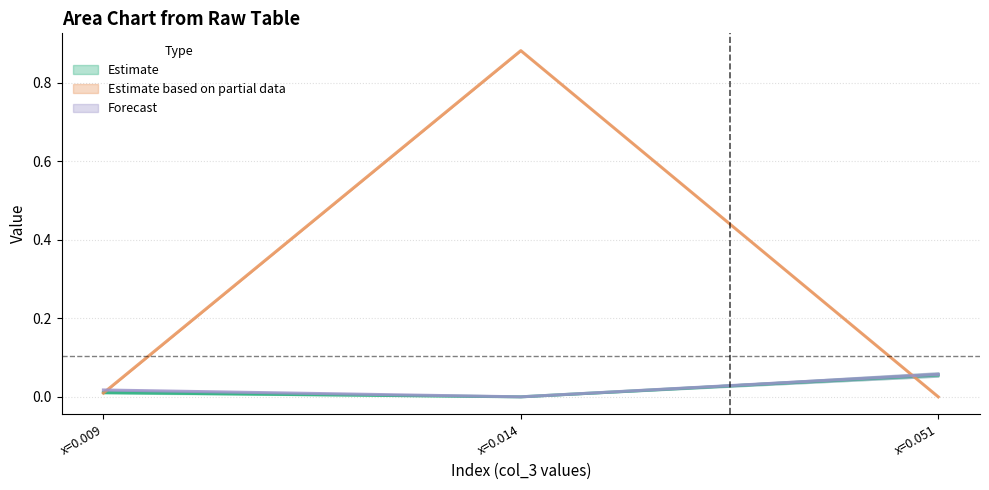

What is the difference between the Estimate based on partial data (mean) values at x=0.009 and x=0.014?

0.9